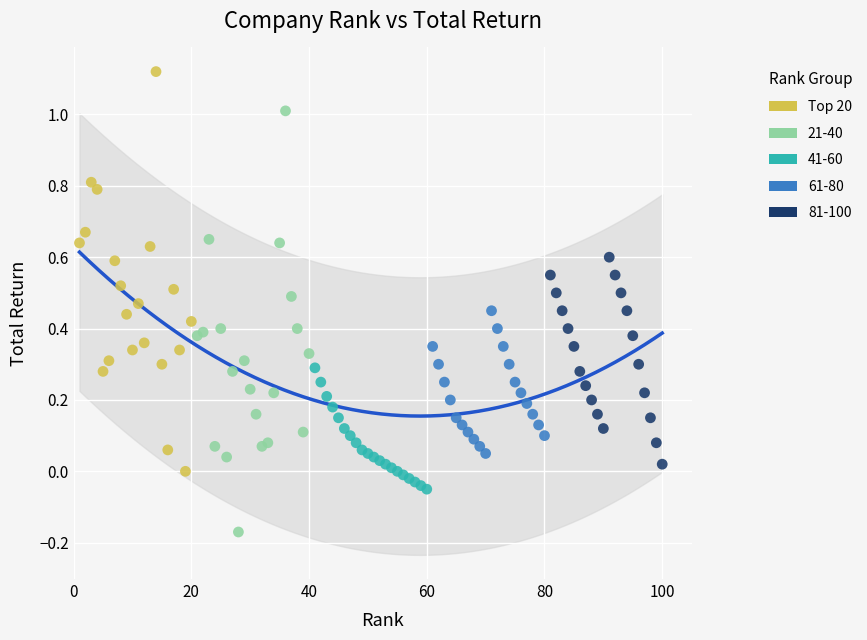

Which series reaches the minimum Y coordinate?

21-40